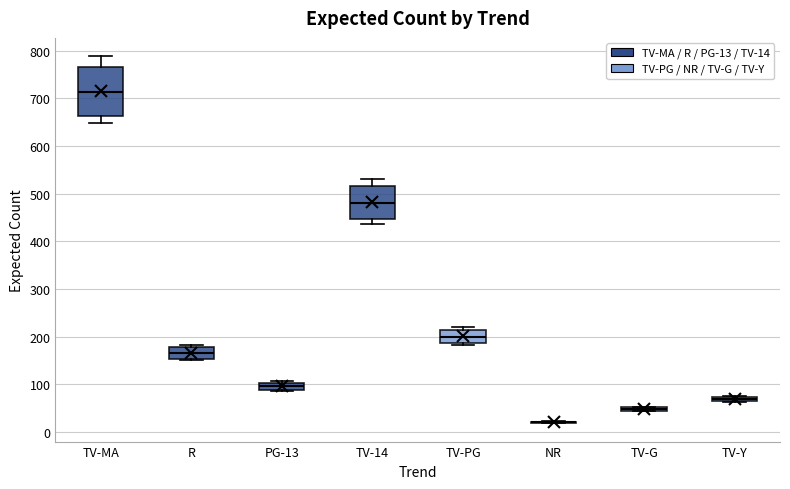

Which box is the tallest, from its lower edge to its upper edge?

TV-MA